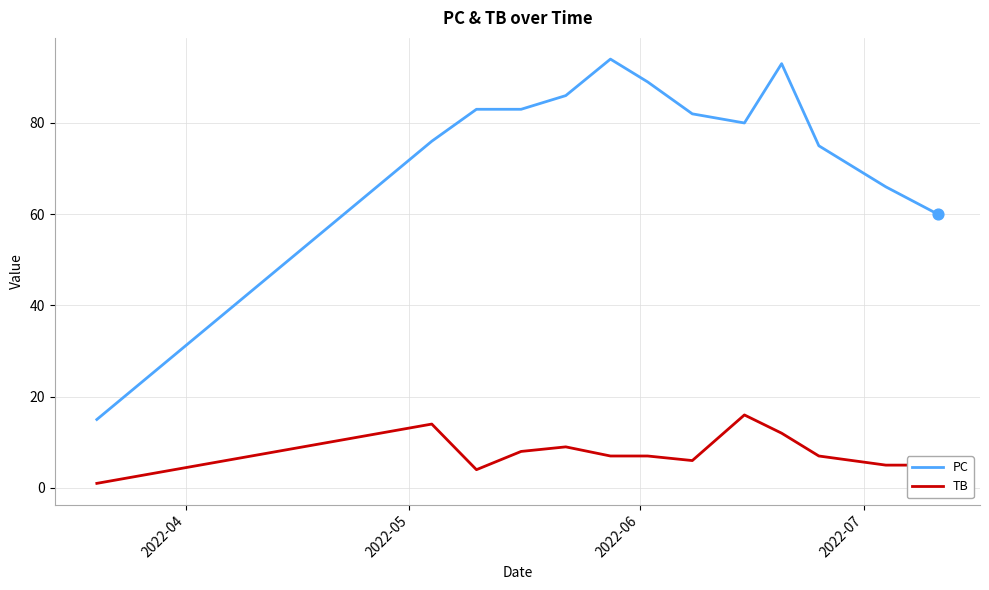

What are all the series names shown in the legend?

PC, TB